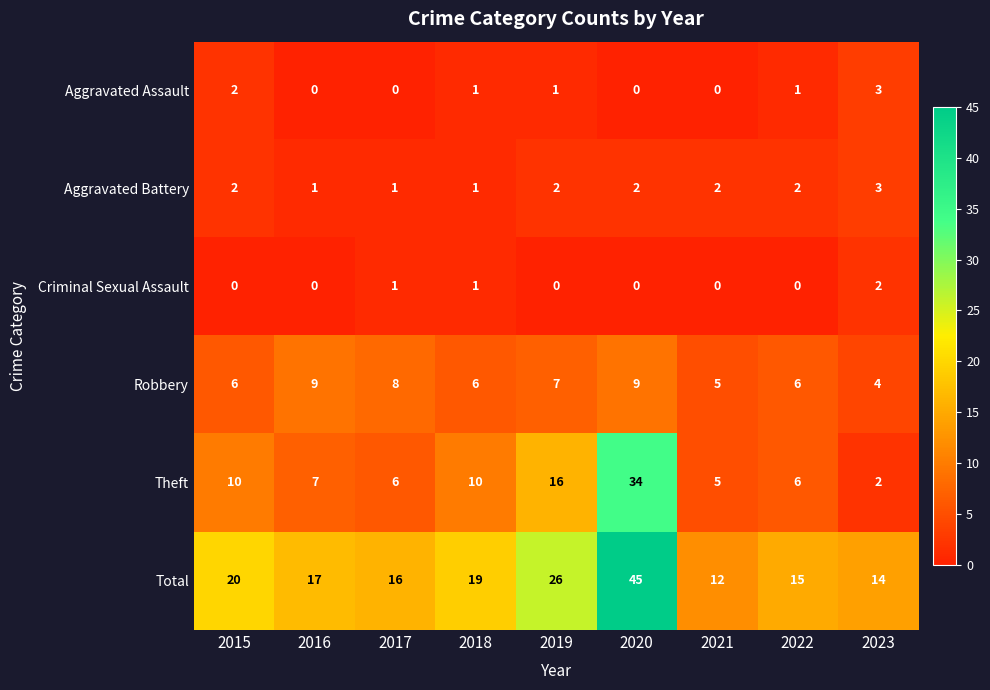

Which series has the largest range (max minus min)?

Total